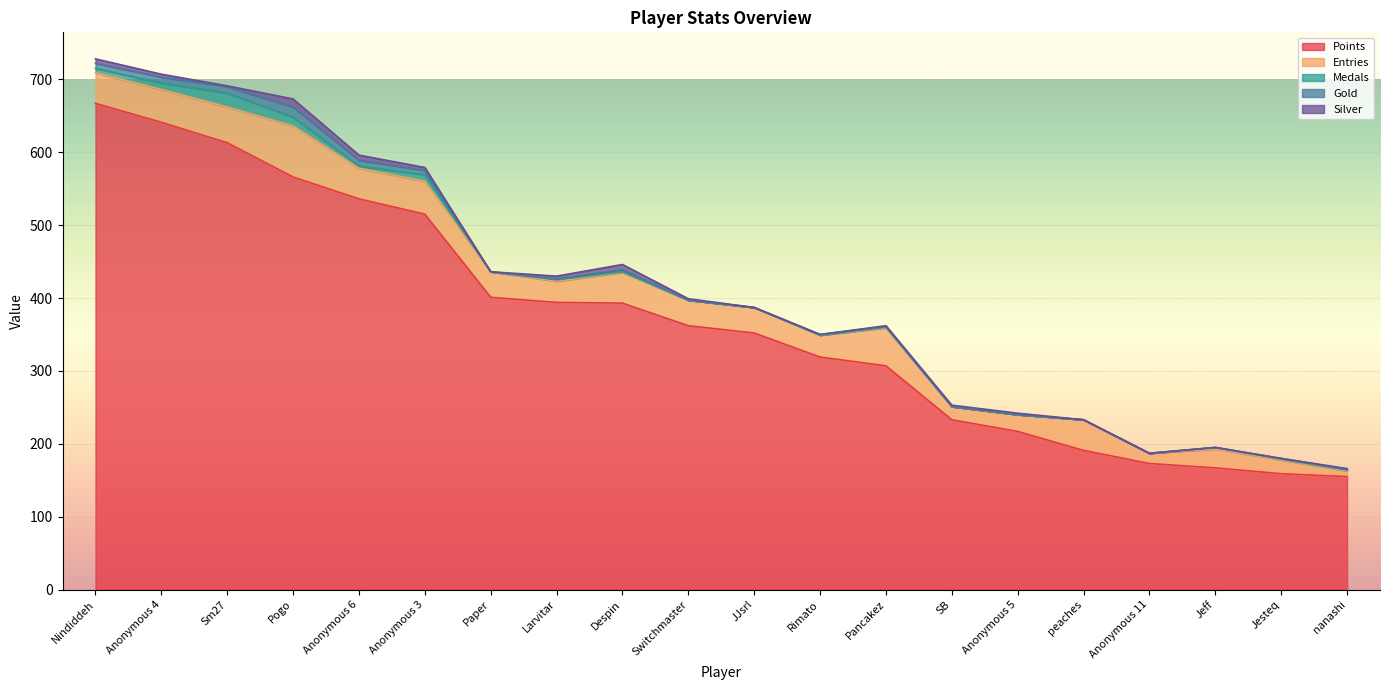

What is the spread (max minus min) of values at Anonymous 11?

173